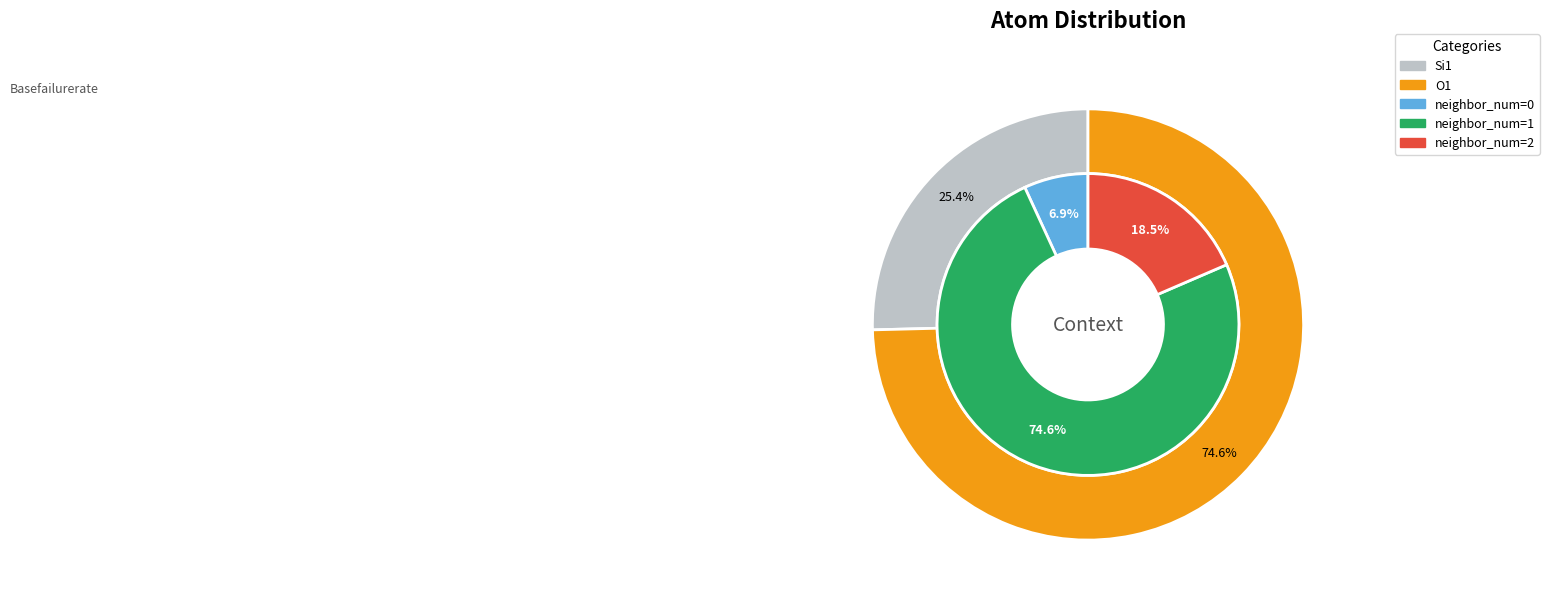

Is it true that isite_values is 1% of the pie?

False